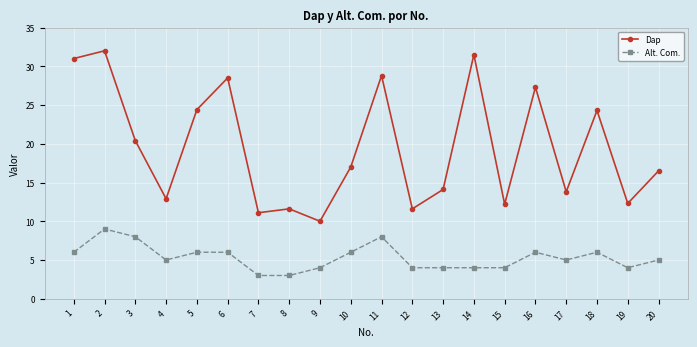

True or false: Alt. Com. has more than 2 interior local peaks.

True